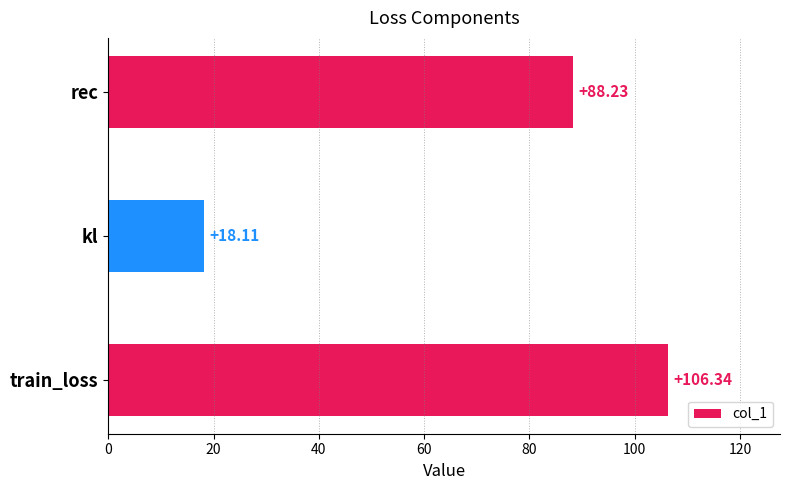

Which has a higher value, kl or train_loss?

train_loss